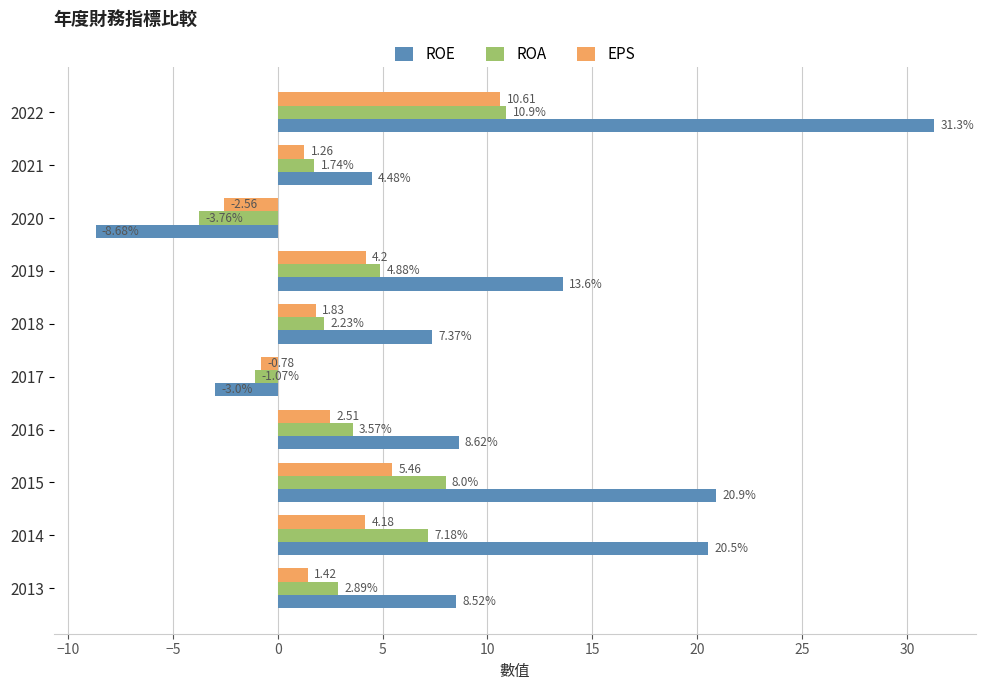

Which series has the largest range (max minus min)?

ROE